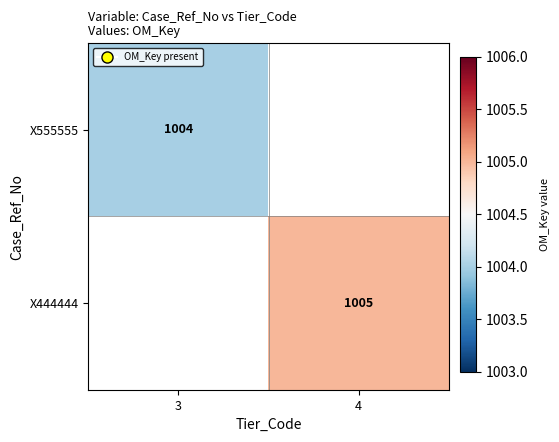

True or false: X555555 has a value of 480.9 at 3.

False